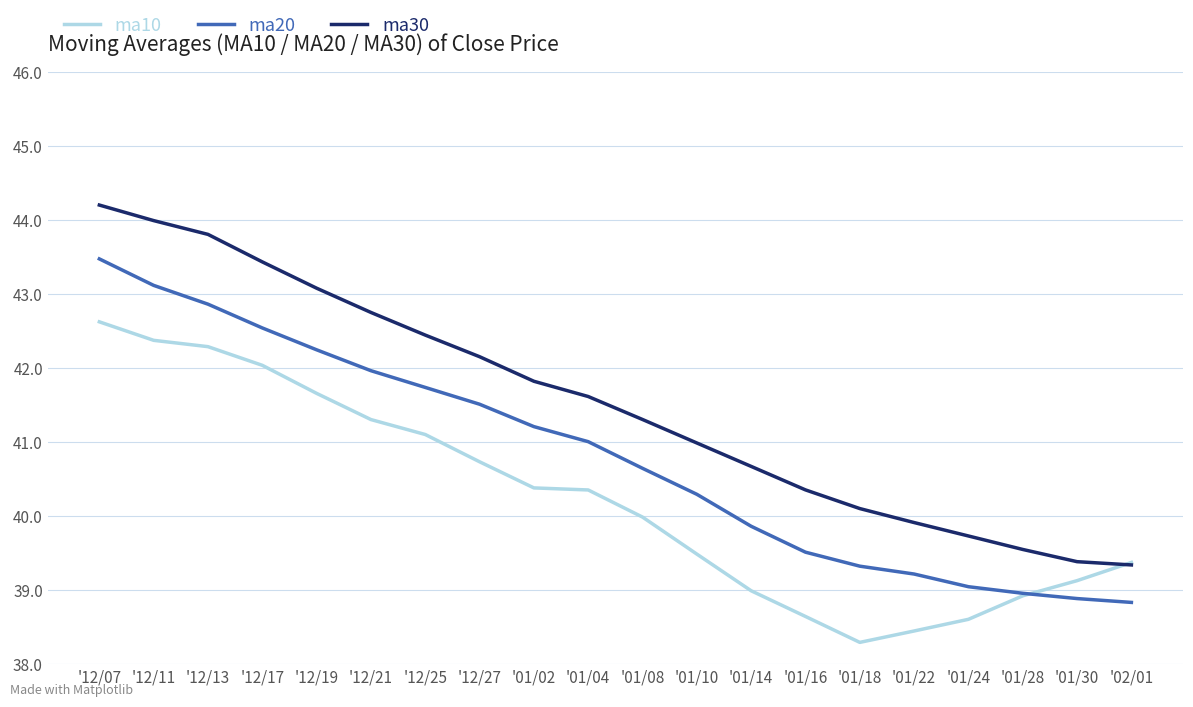

What is the total value across all series at '12/21?

126.0